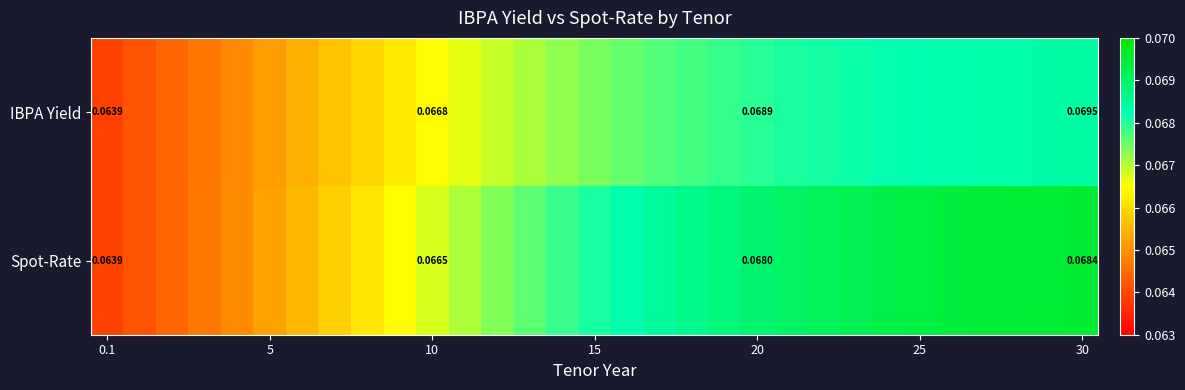

At 20, list the series in order from largest to smallest.

IBPA Yield, Spot-Rate